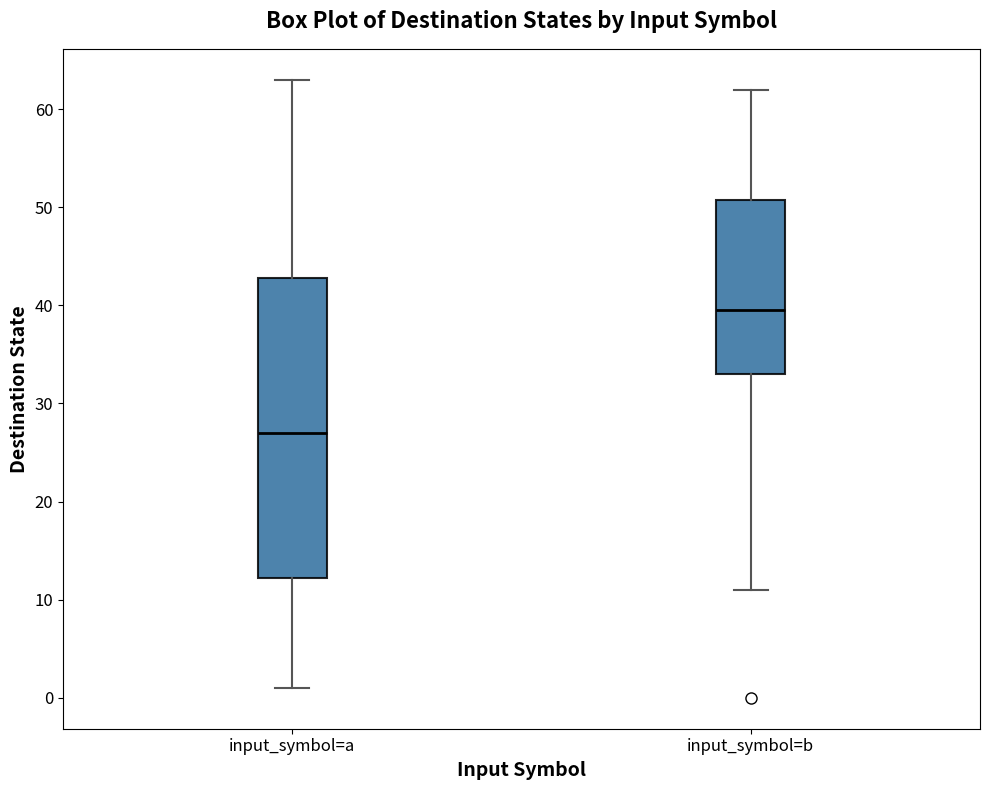

Where does the upper whisker of the box for input_symbol=b end on the y-axis? The values are not printed on the chart, so give them approximately, as read against the axis.

62